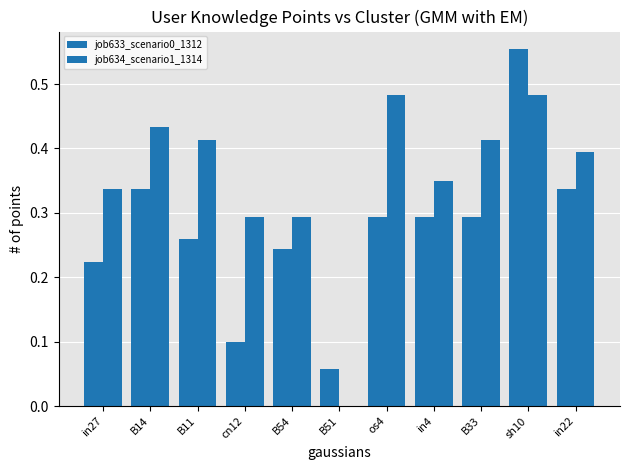

Count the number of data series in this chart.

2